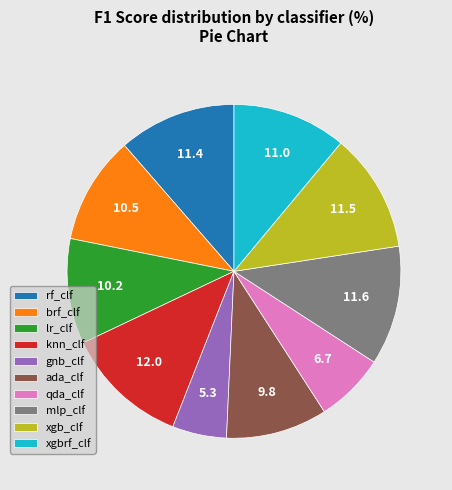

Count the number of slices in the pie.

10